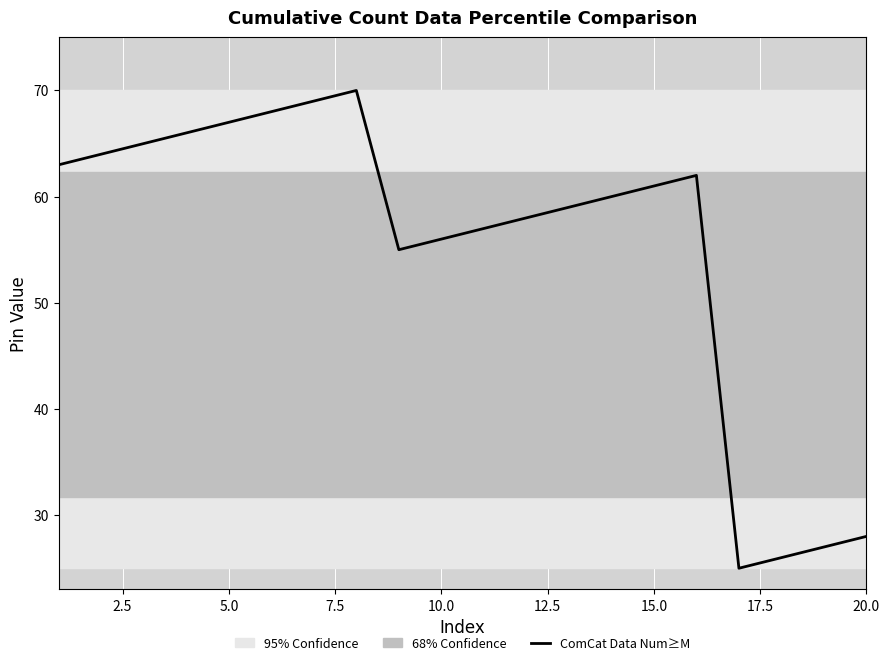

What is the maximum value shown in the chart?

70